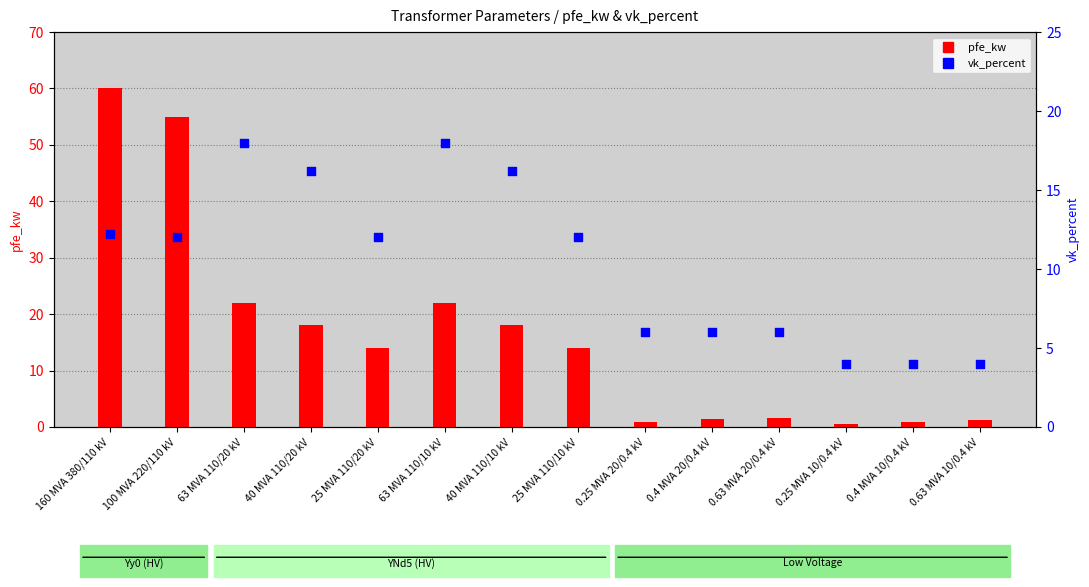

What are all the series names shown in the legend?

pfe_kw, vk_percent